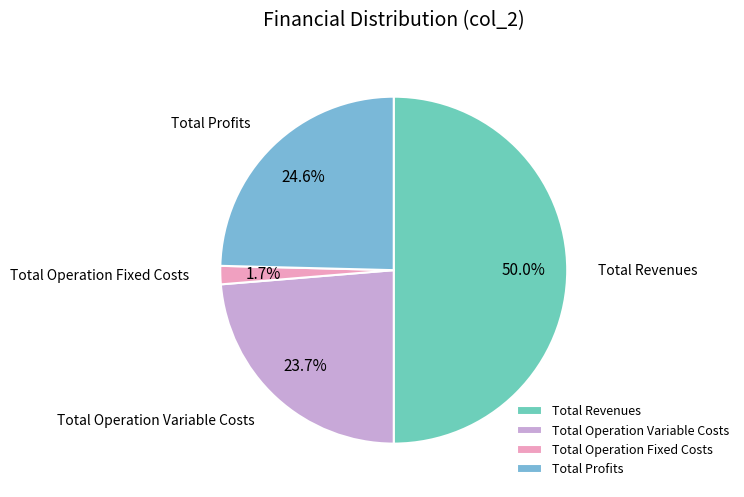

How many segments does this pie chart have?

4